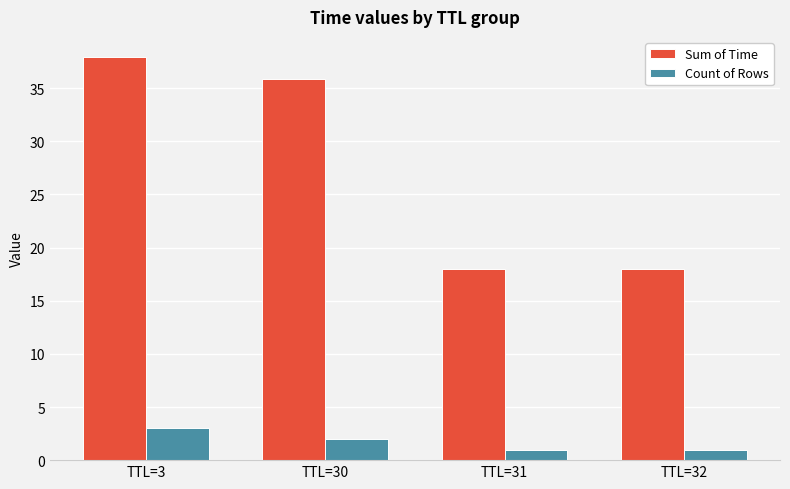

At TTL=31, list the series in order from largest to smallest.

Sum of Time, Count of Rows